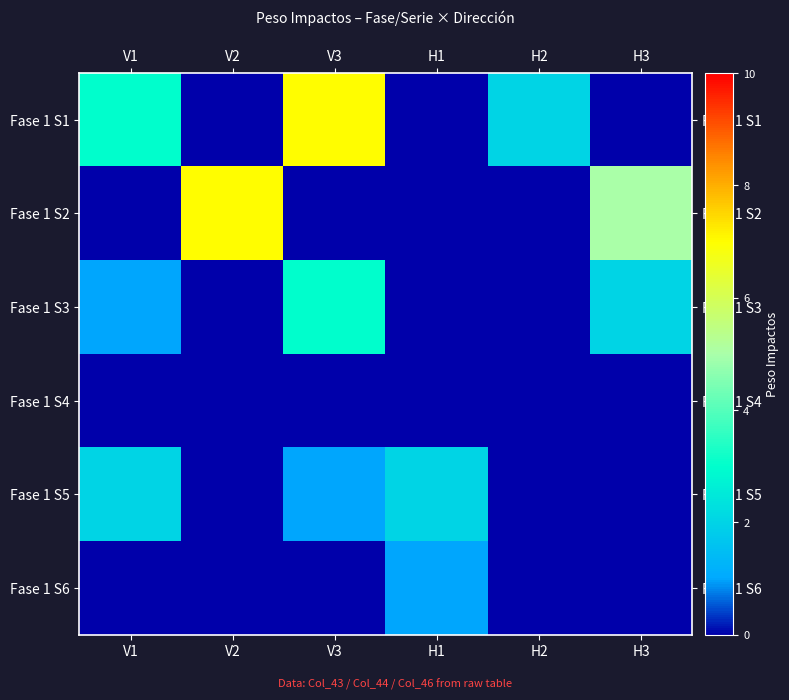

Reading right to left, extract all data points from this chart.

Fase 1 S1: H3=0	H2=2	H1=0	V3=7	V2=0	V1=3
Fase 1 S2: H3=5	H2=0	H1=0	V3=0	V2=7	V1=0
Fase 1 S3: H3=2	H2=0	H1=0	V3=3	V2=0	V1=1
Fase 1 S4: H3=0	H2=0	H1=0	V3=0	V2=0	V1=0
Fase 1 S5: H3=0	H2=0	H1=2	V3=1	V2=0	V1=2
Fase 1 S6: H3=0	H2=0	H1=1	V3=0	V2=0	V1=0